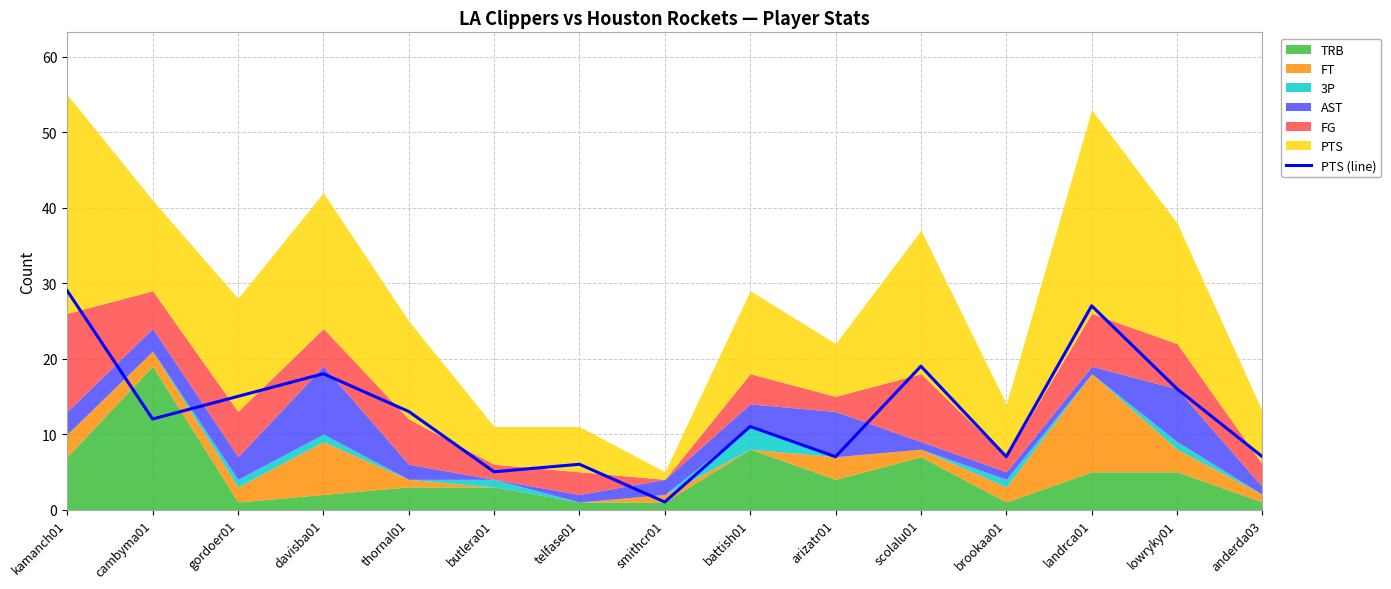

What is the difference between the maximum and second lowest values?

24